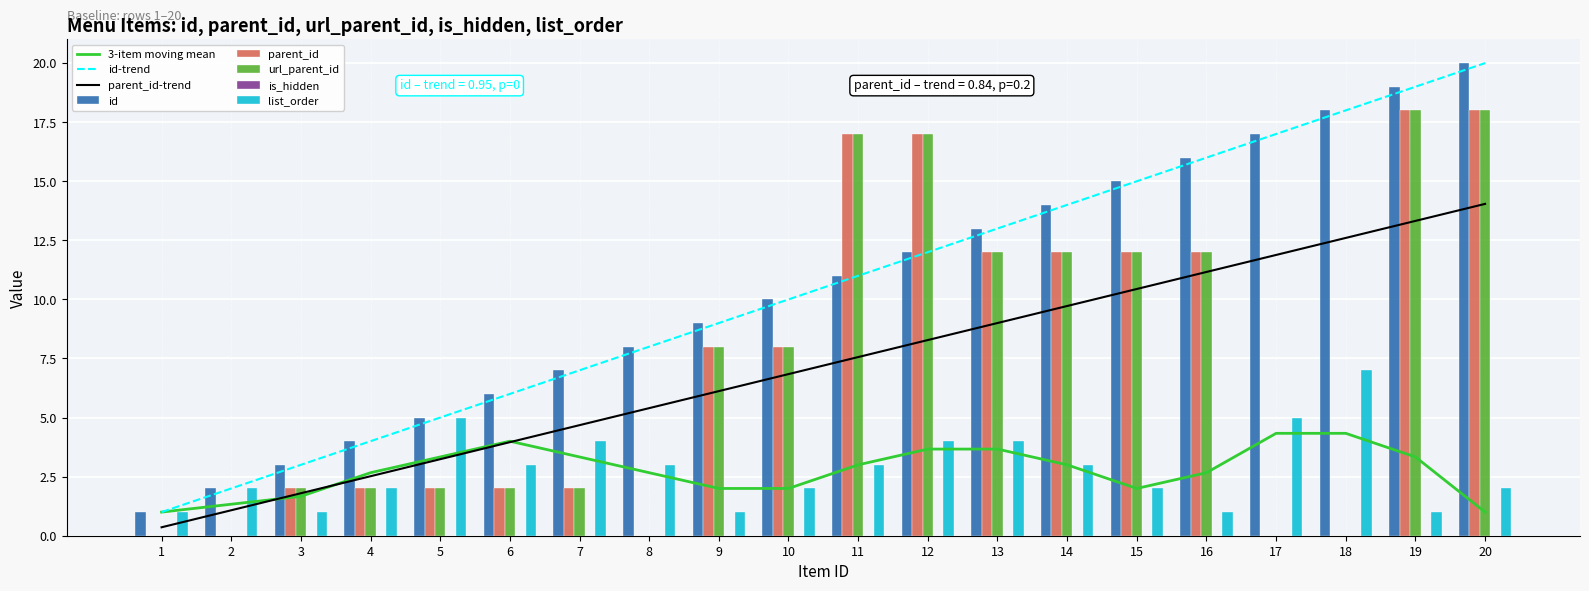

At which label does url_parent_id reach its peak?

19